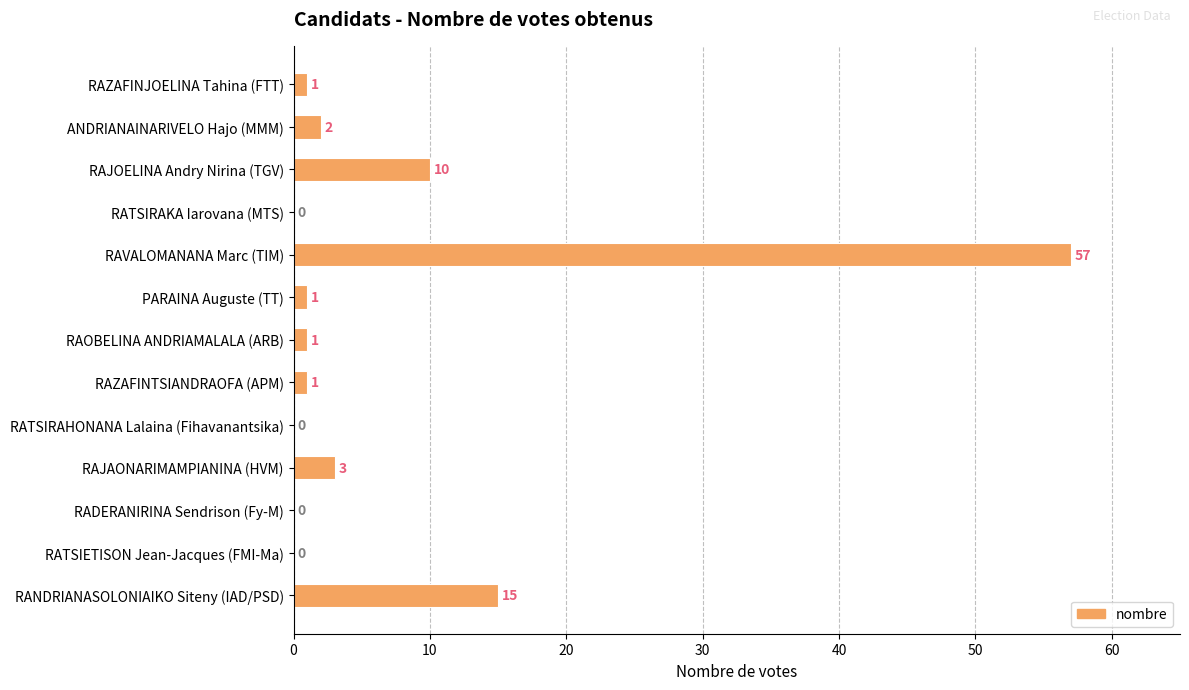

What is the sum of all values?

91